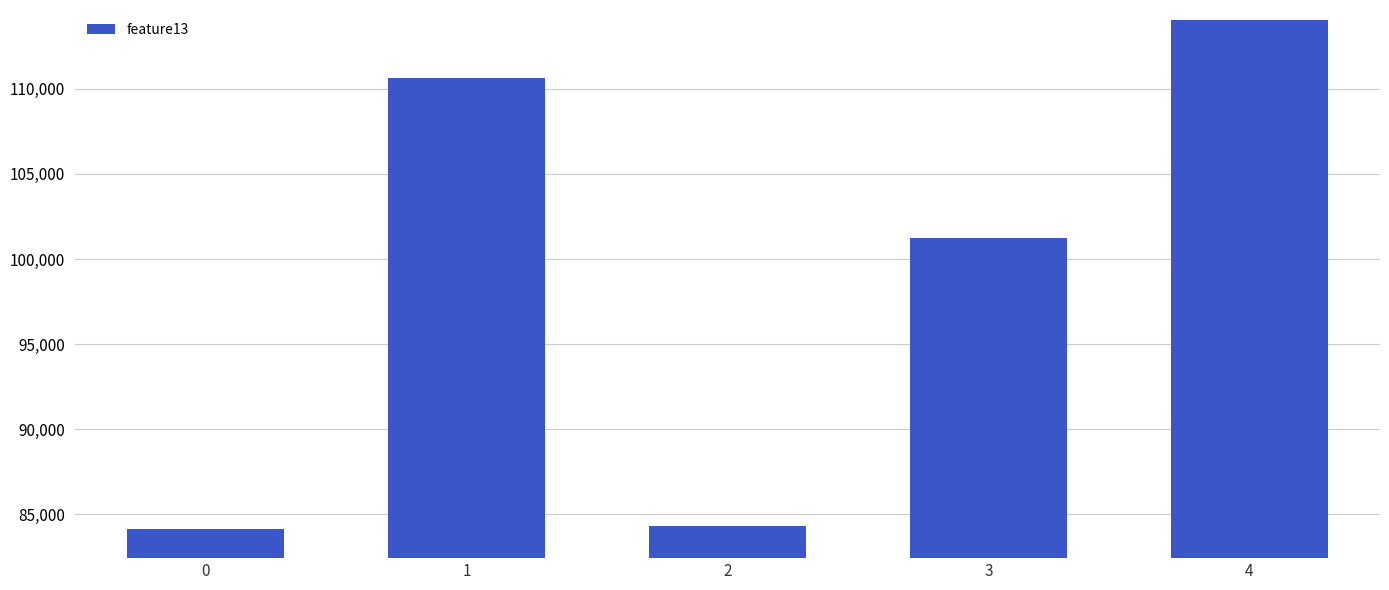

What is the average value?

98877